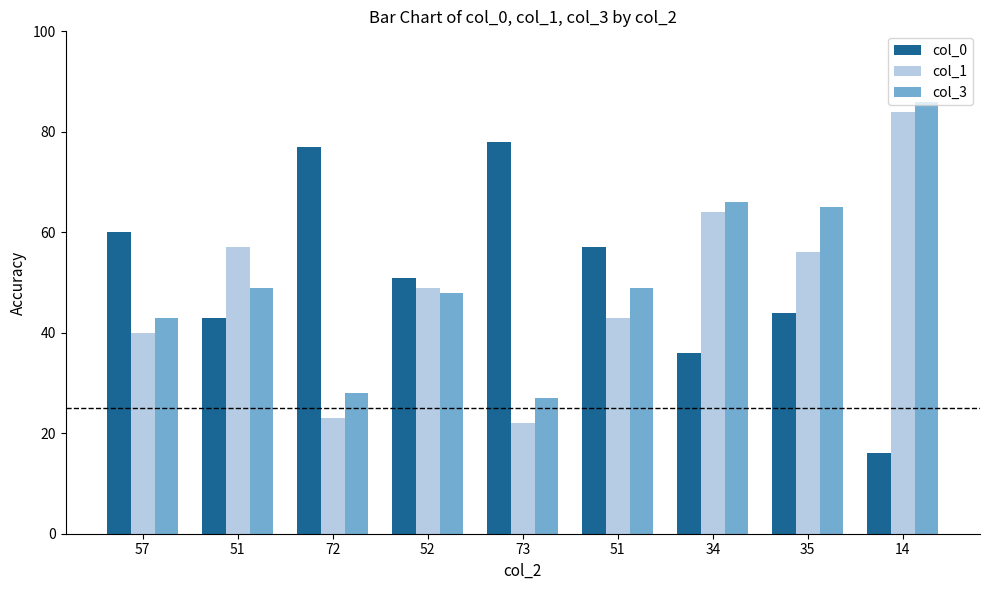

Is it true that col_0 equals 16 at 14?

True